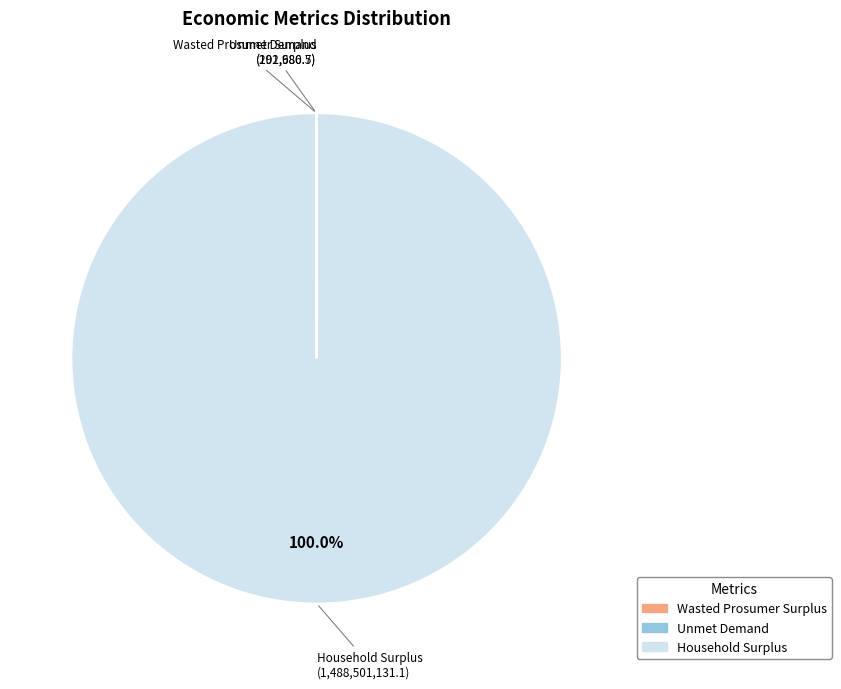

What is the largest slice in the pie chart?

Household Surplus